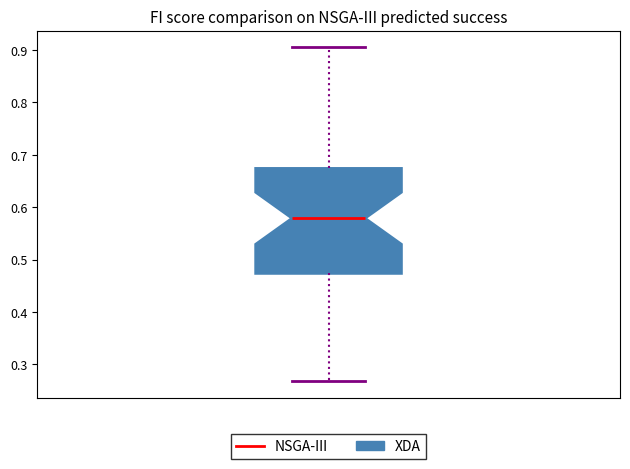

Where does the lower whisker of the box end on the y-axis? The values are not printed on the chart, so give them approximately, as read against the axis.

0.27